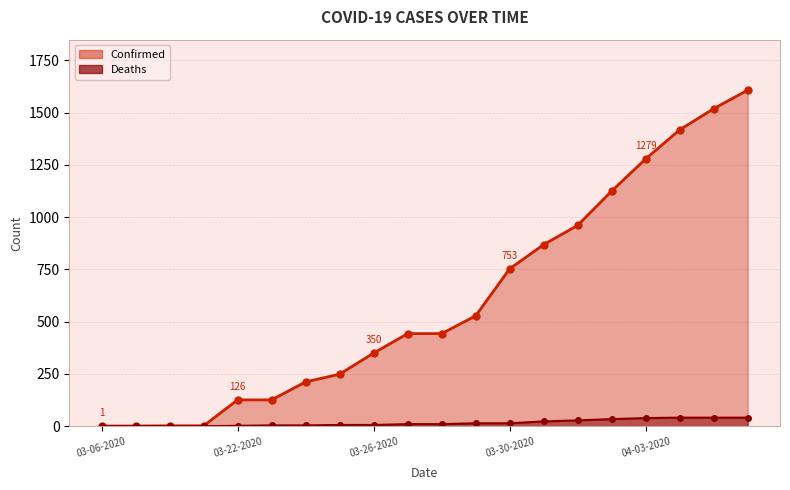

The Confirmed series shows 0 at 03-07-2020. True or false?

False